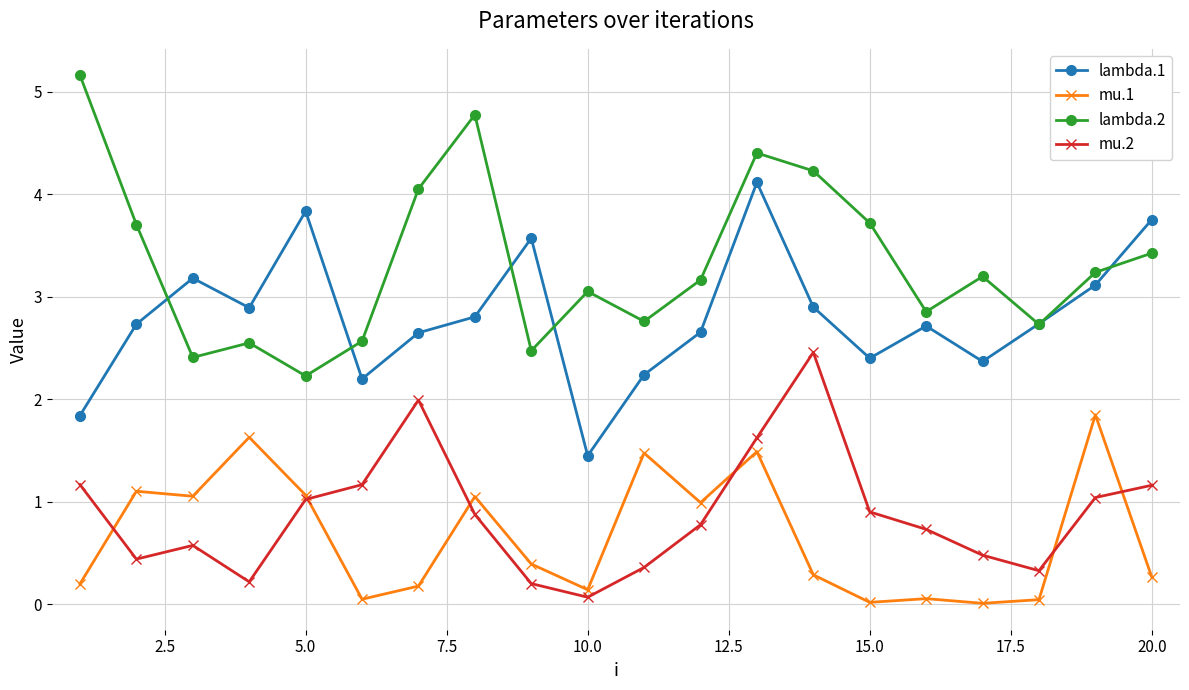

True or false: mu.1 has more than 1 interior local peaks.

True